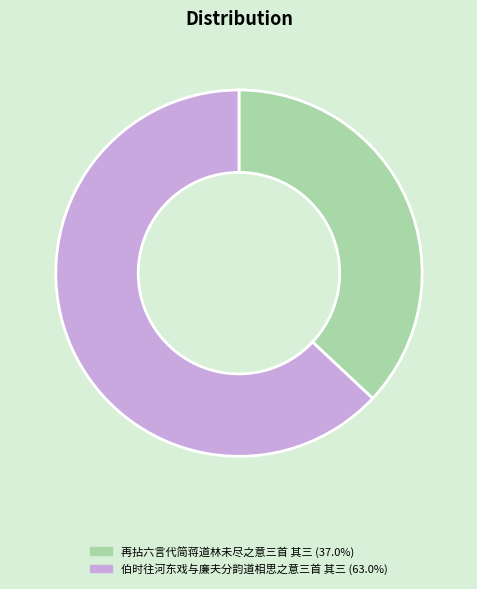

Rank the categories by value from lowest to highest.

再拈六言代简蒋道林未尽之意三首 其三, 伯时往河东戏与廉夫分韵道相思之意三首 其三